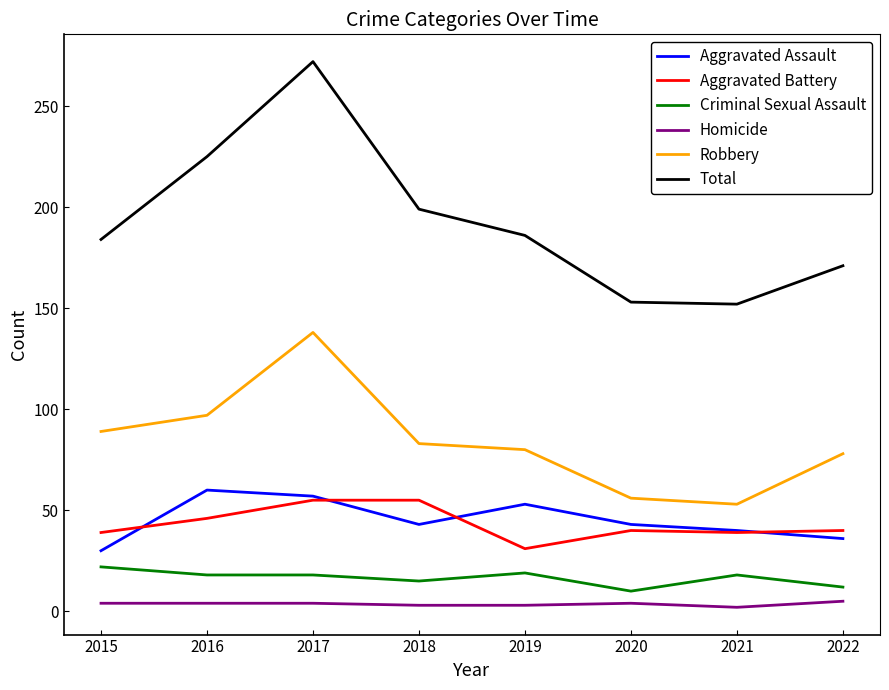

How many lines are shown in the chart?

6